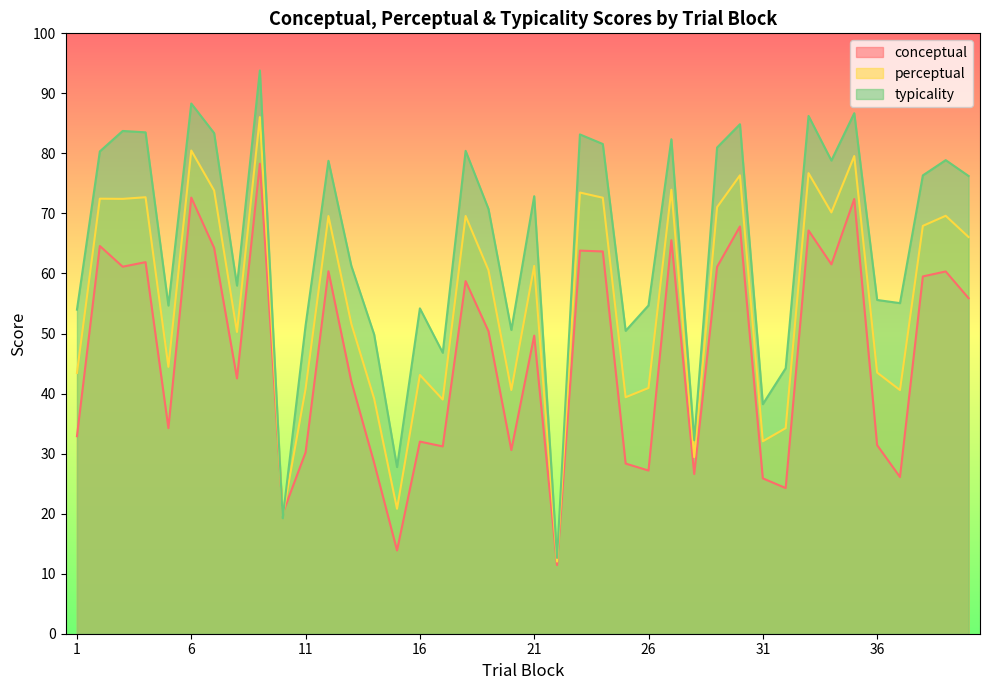

What is the total value across all series at 2?

217.4